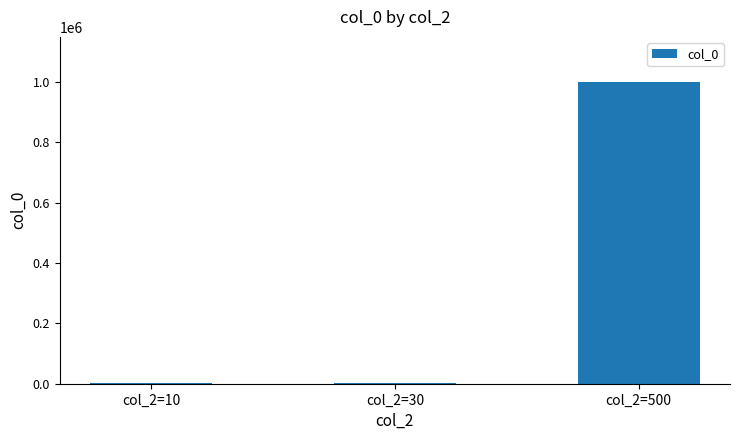

Is it true that the value at col_2=500 is 1778229?

False